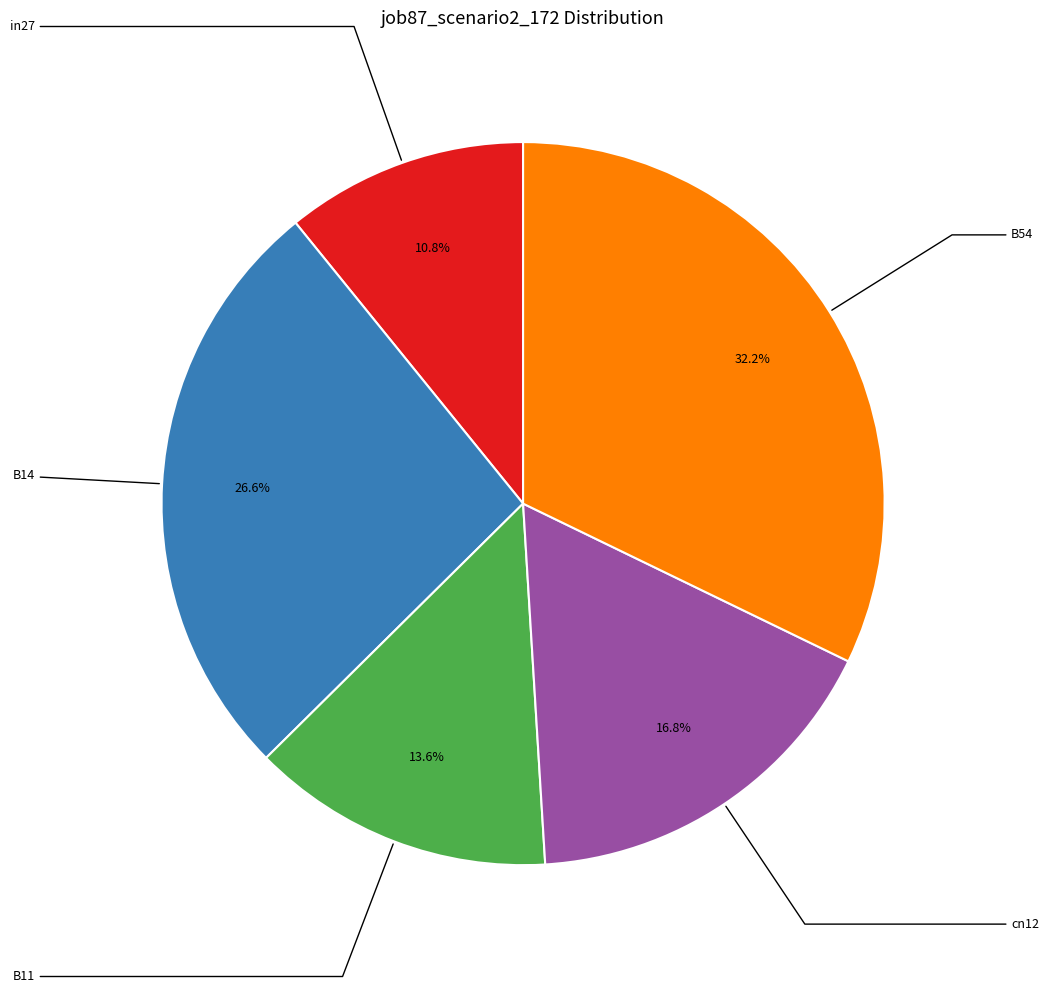

Between B14 and B11, which is larger?

B14